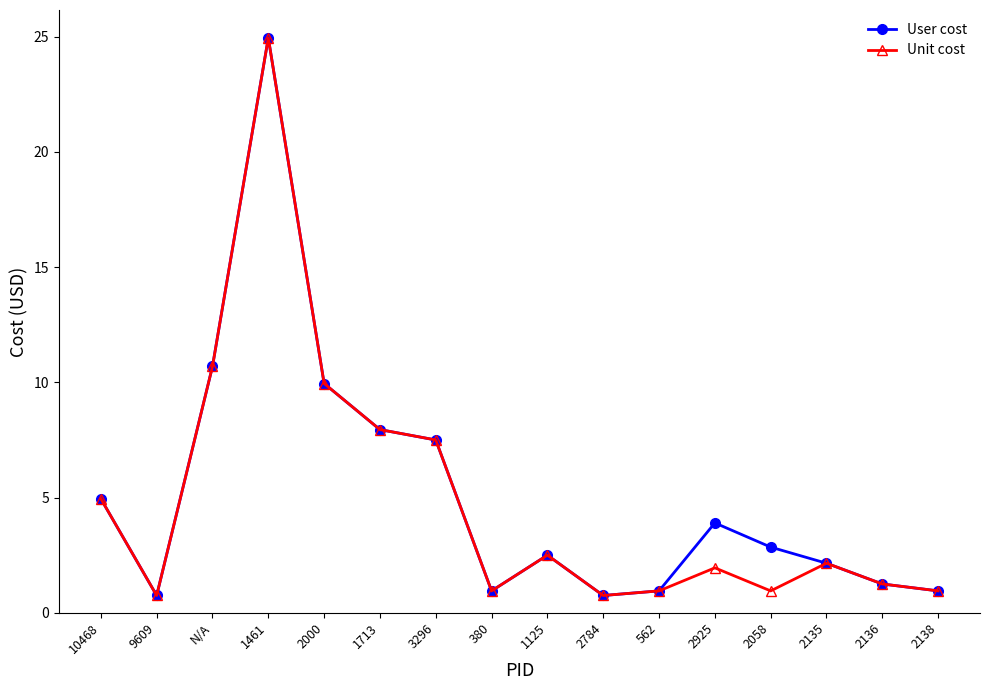

What position from the left is 562?

11